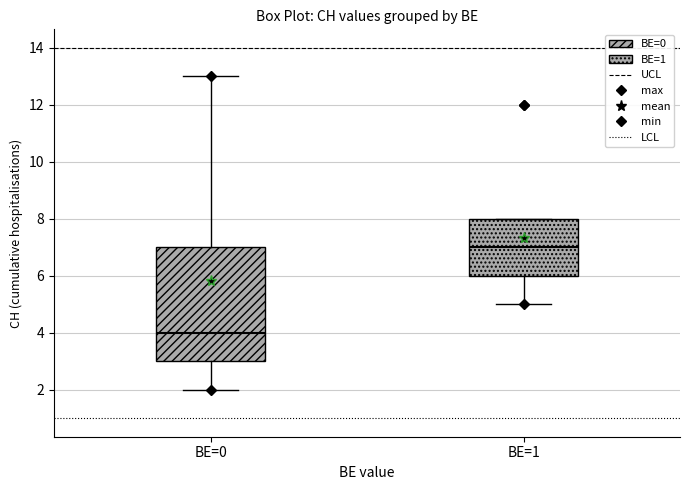

Reading left to right, transcribe this box plot: for each box, give where its median line is, the range the box spans, and where its two whiskers end, as read against the y-axis. The values are not printed on the chart, so give them approximately, as read against the axis.

BE=0: median 4, box 3 to 7, whiskers 2 to 13
BE=1: median 7, box 6 to 8, whiskers 5 to 8